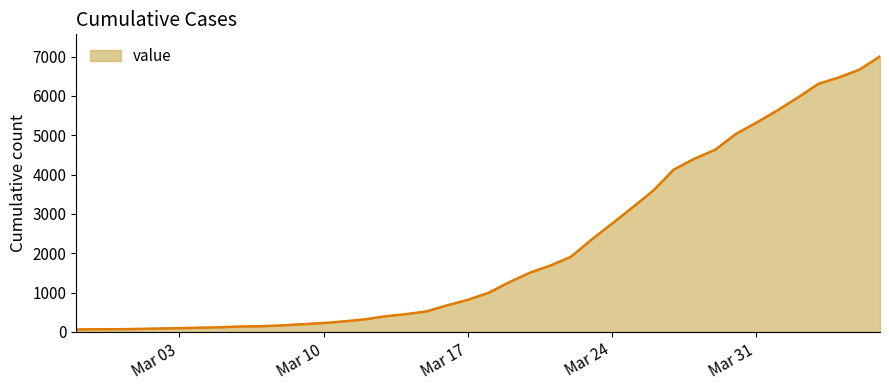

What is the maximum value shown in the chart?

7004